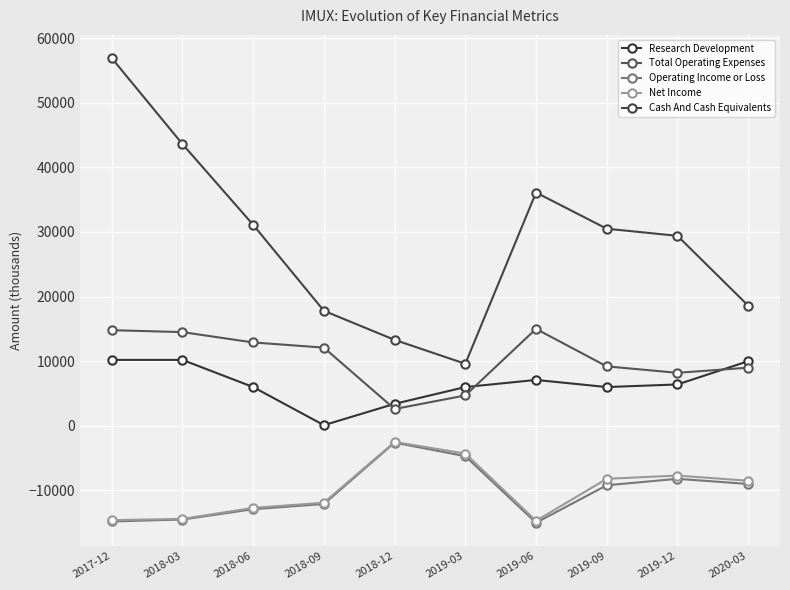

What are all the series names shown in the legend?

Research Development, Total Operating Expenses, Operating Income or Loss, Net Income, Cash And Cash Equivalents